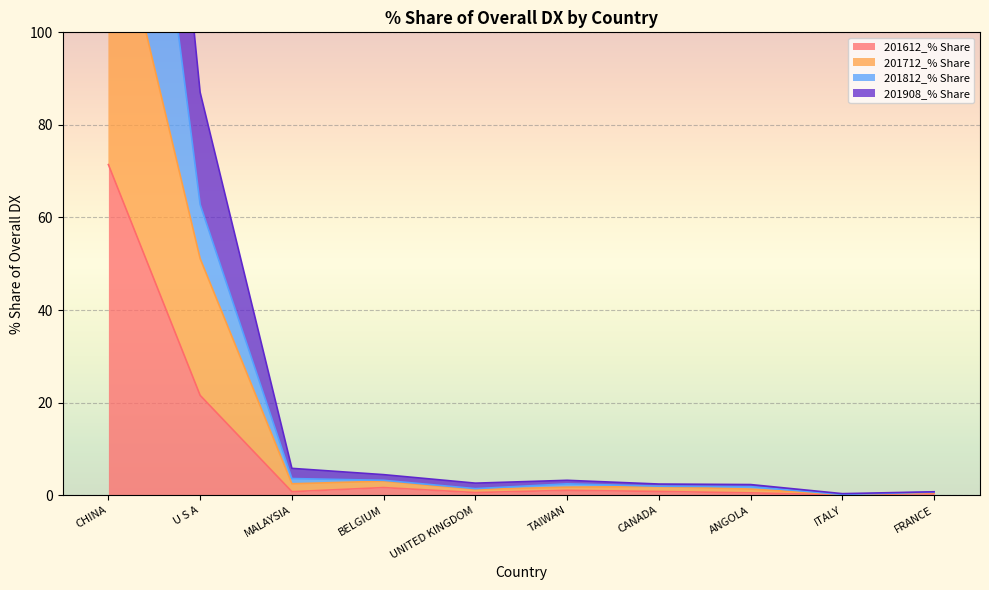

At which label does 201612_% Share reach its peak?

CHINA